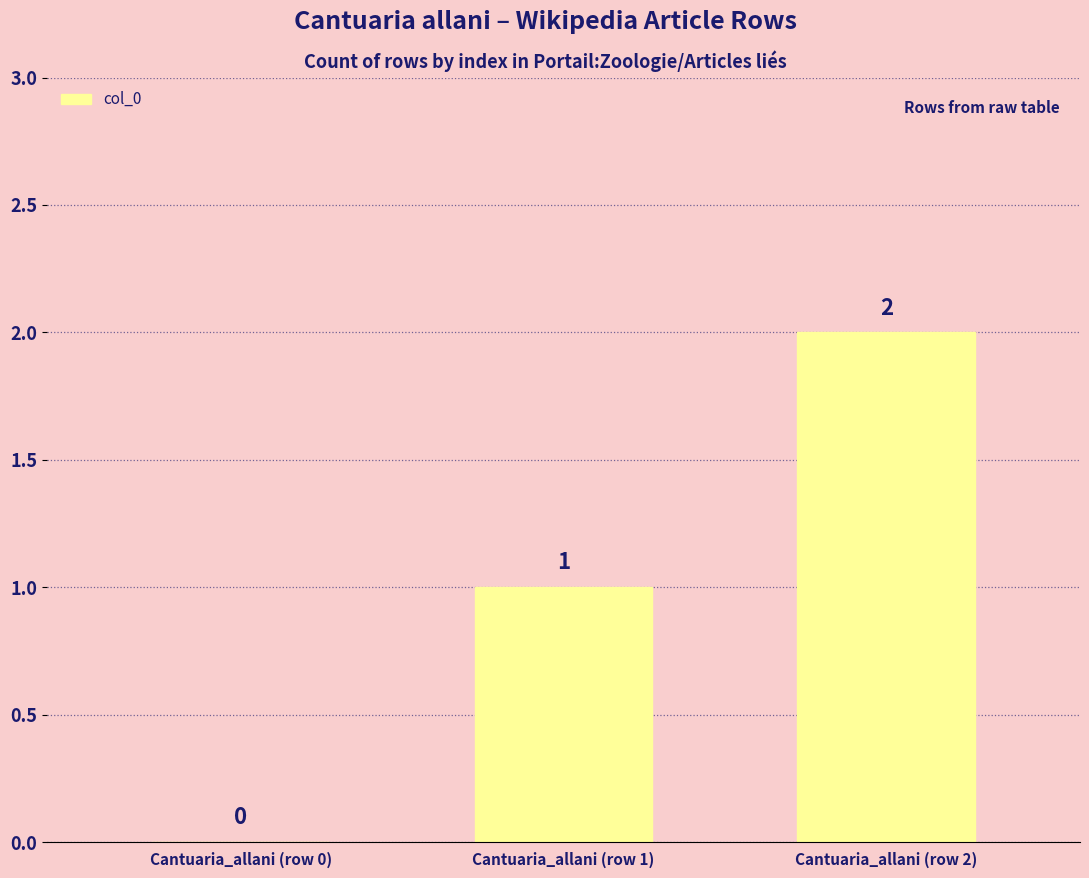

Count the values in the range 0 to 2.

3